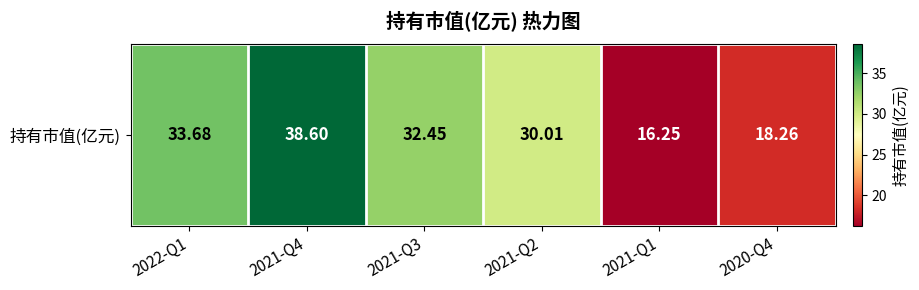

What is the sum of the values at 2021-Q3 and 2020-Q4?

50.7